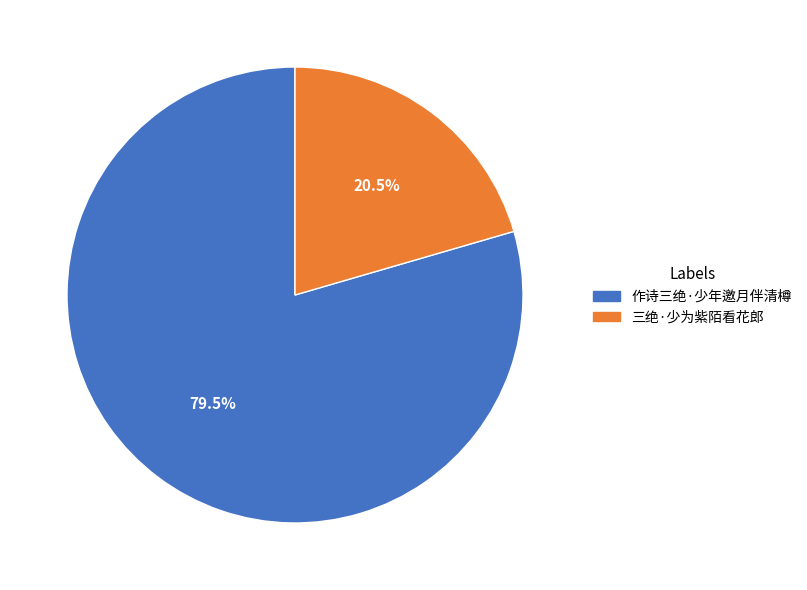

Combined, what portion of the pie is 三绝·少为紫陌看花郎 and 作诗三绝·少年邀月伴清樽?

100.0%